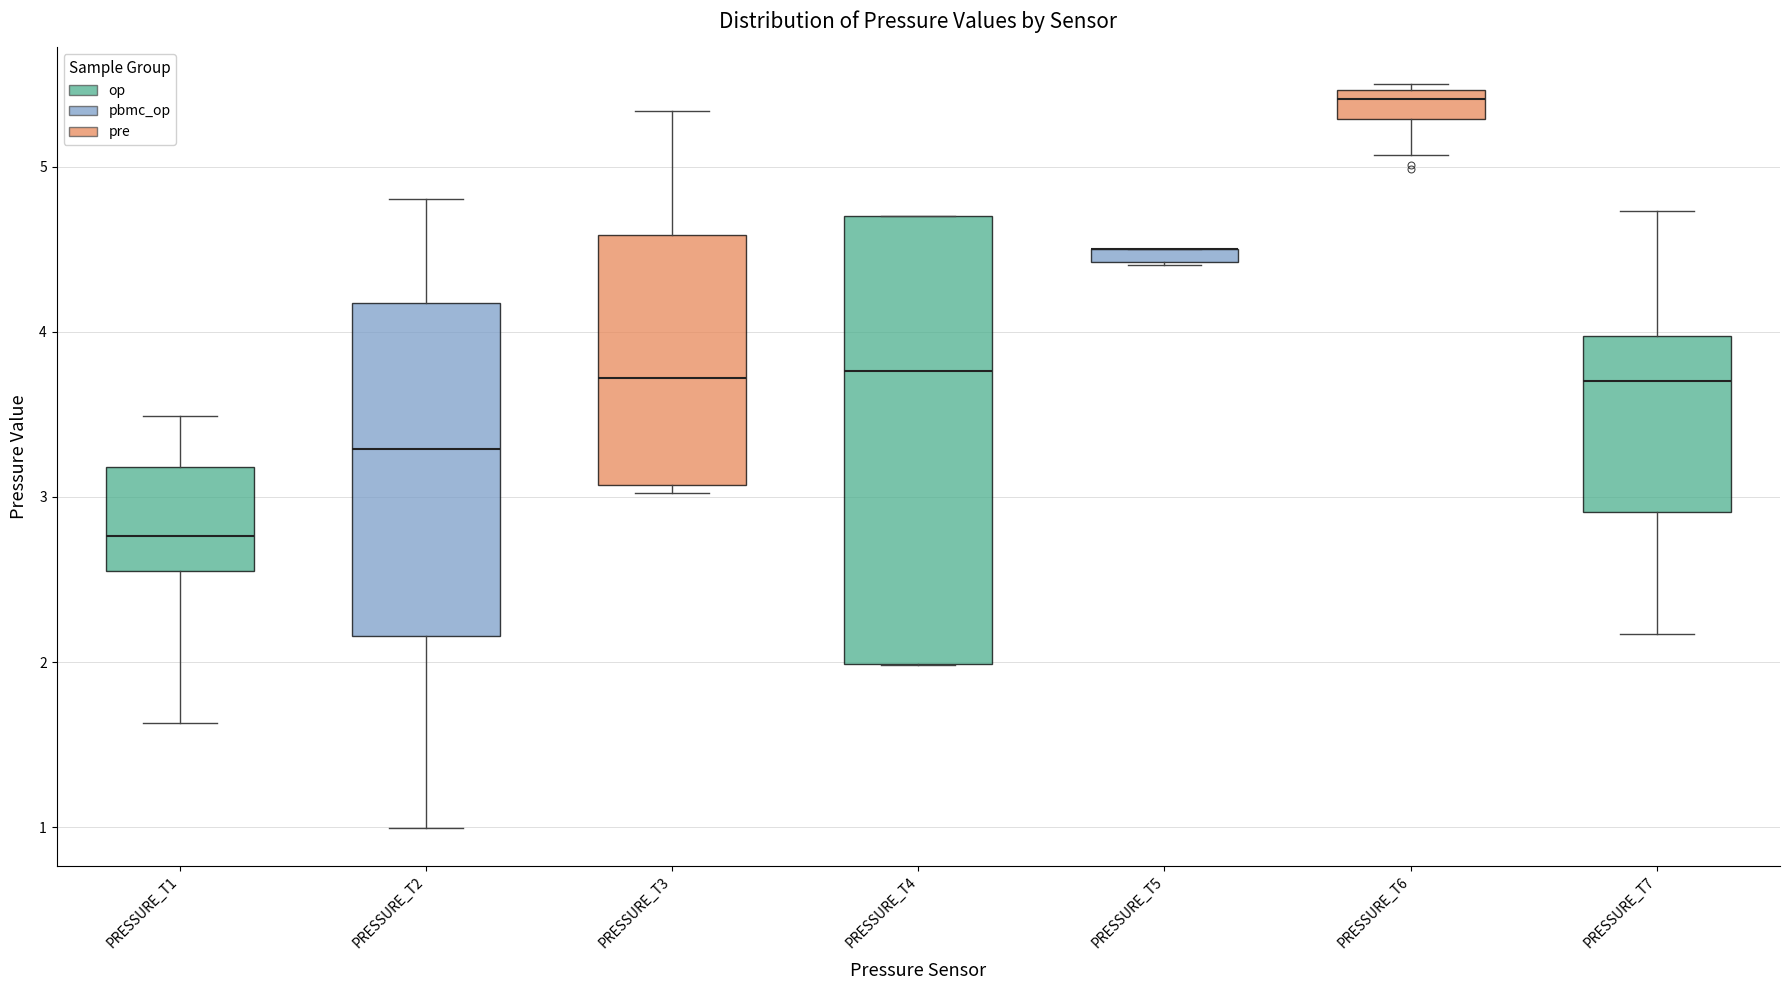

Which box is the tallest, from its lower edge to its upper edge?

PRESSURE_T4